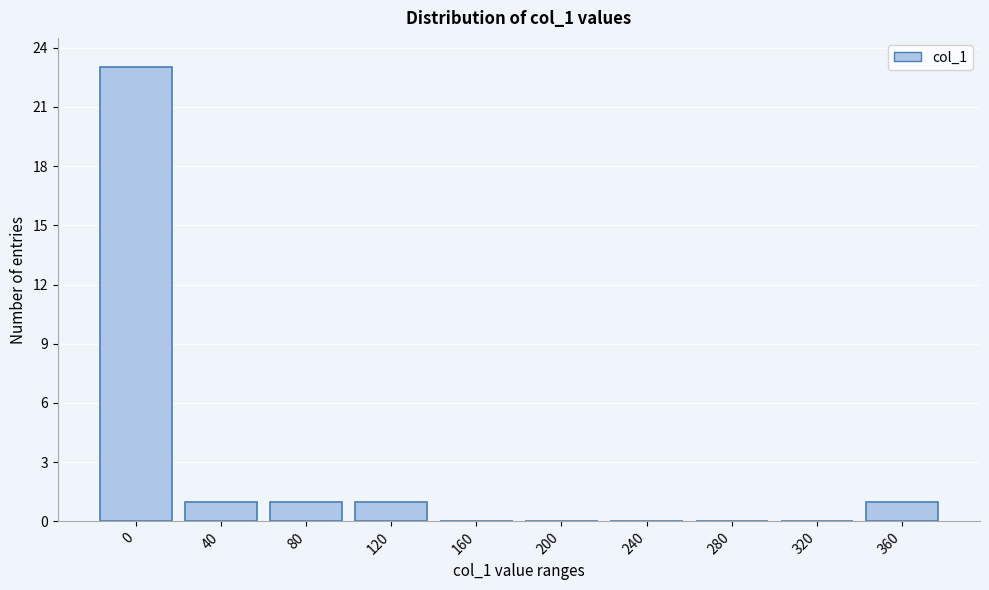

Reading left to right, transcribe all the data shown in this chart.

0=23	40=1	80=1	120=1	160=0	200=0	240=0	280=0	320=0	360=1